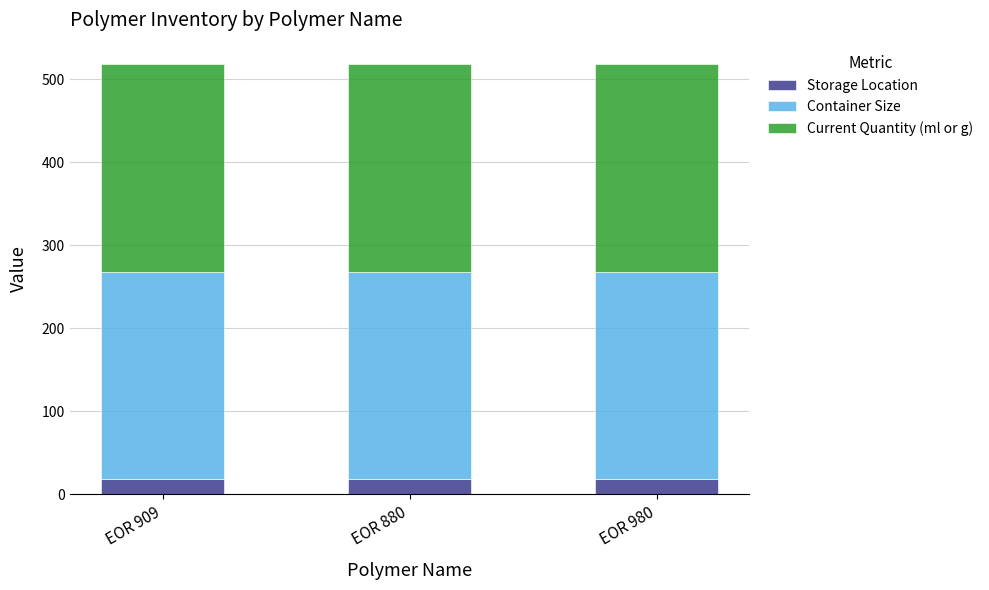

The Storage Location series shows 18 at EOR 909. True or false?

True